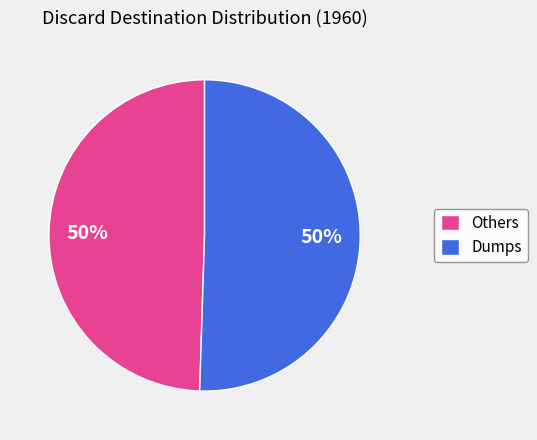

To the nearest percent, what is the combined percentage of Others and Dumps?

100%